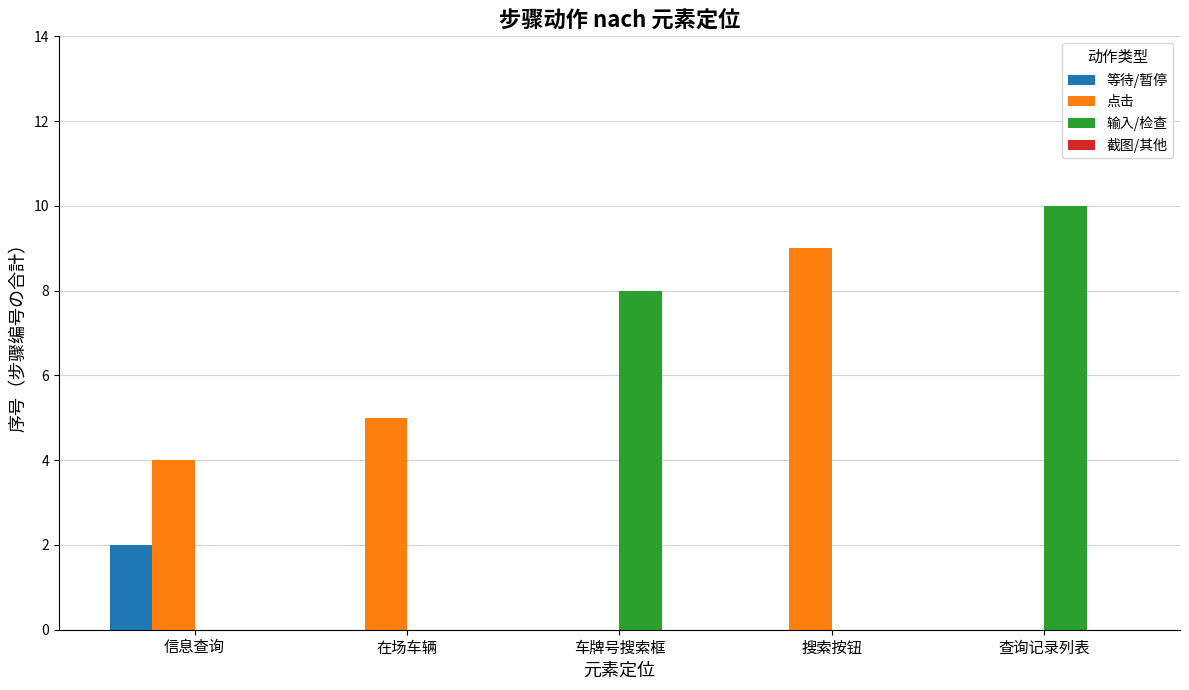

What is the sum of all 输入/检查 values?

18